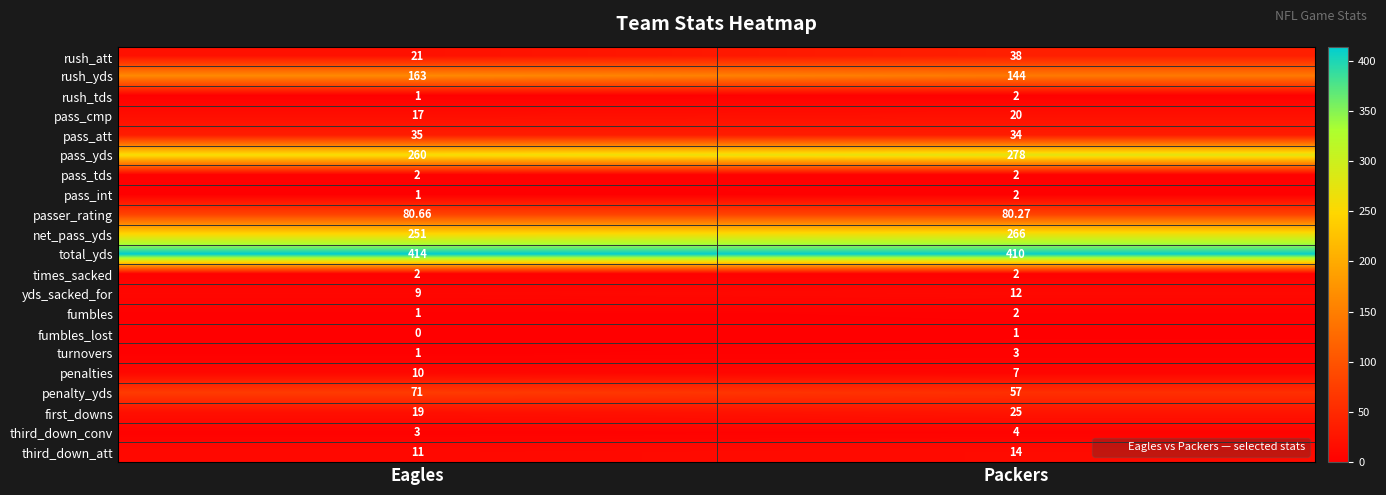

How many series are shown in this chart?

21